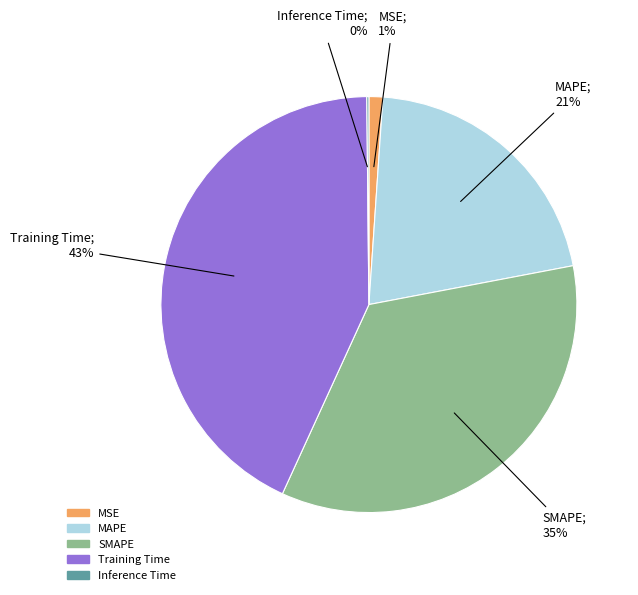

Is the sum of Training Time and MSE greater than half?

No